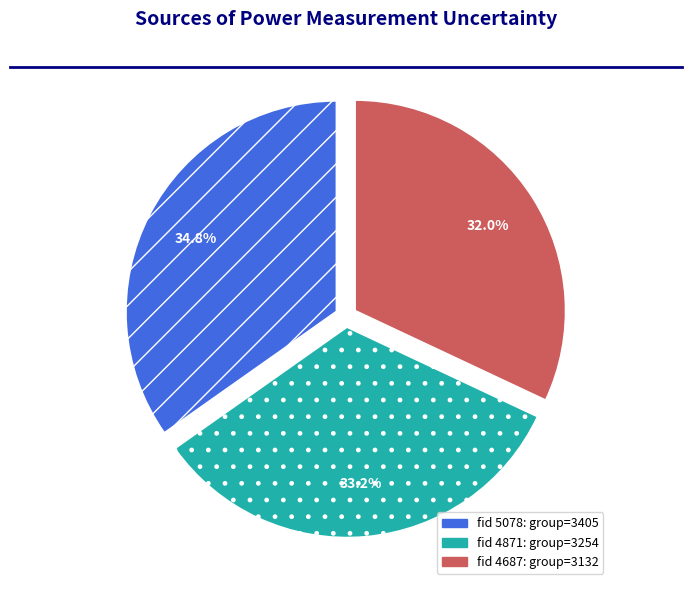

To the nearest percent, what is the average slice percentage?

33%